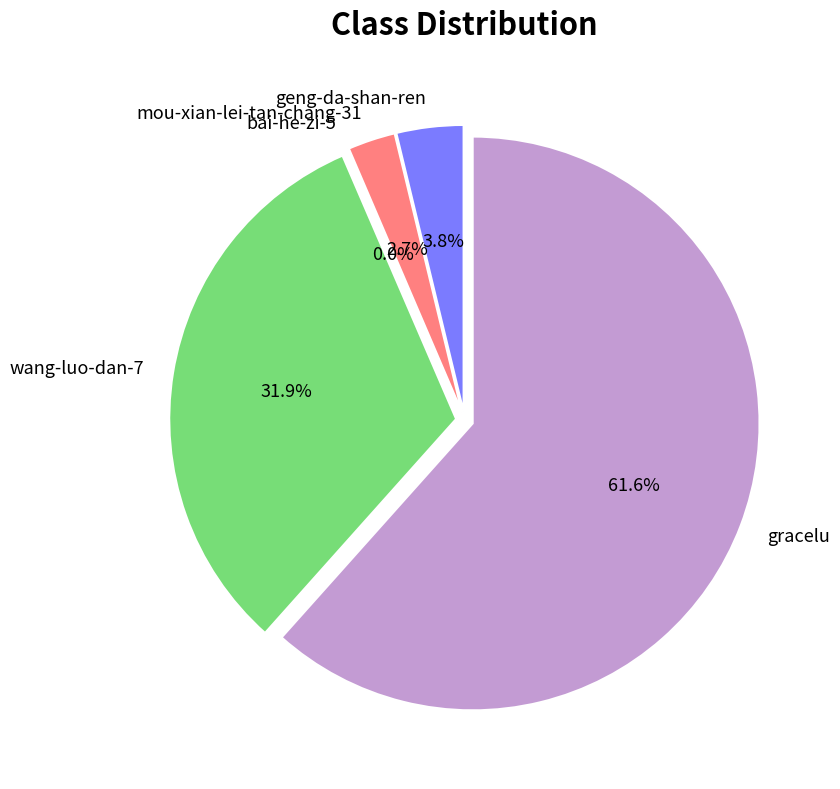

Does gracelu represent more than half of the total?

Yes